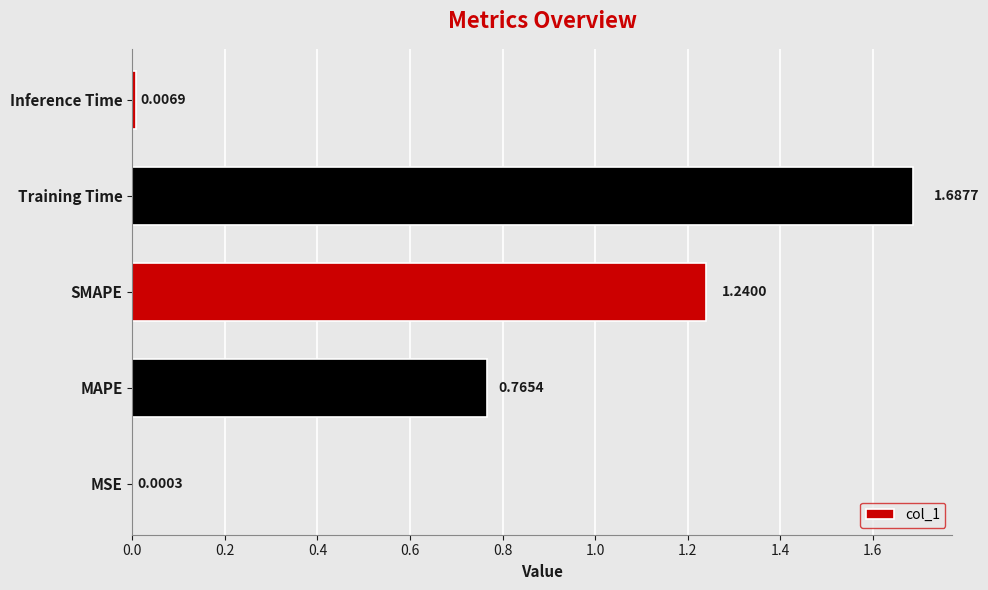

At which label is the value closest to 0?

MSE